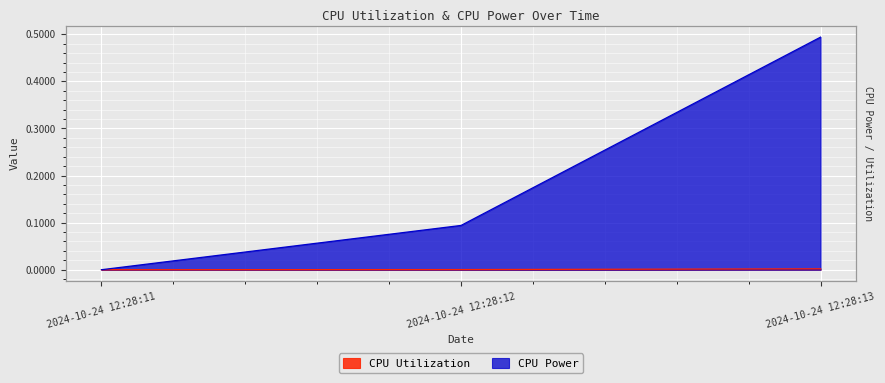

How many data points in CPU Utilization are above 0?

2